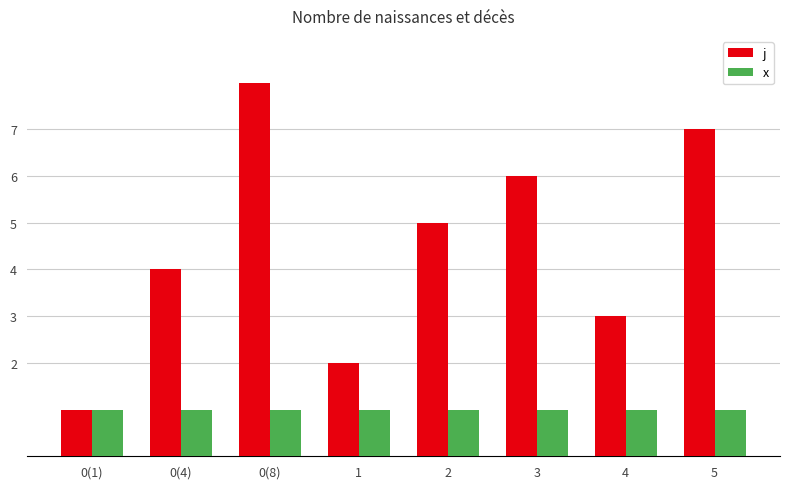

Where does the j series first go above 5?

0(8)